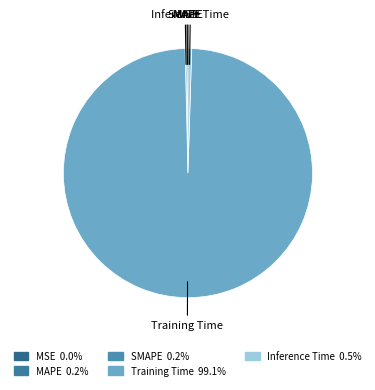

Is there a majority slice in this chart?

Yes